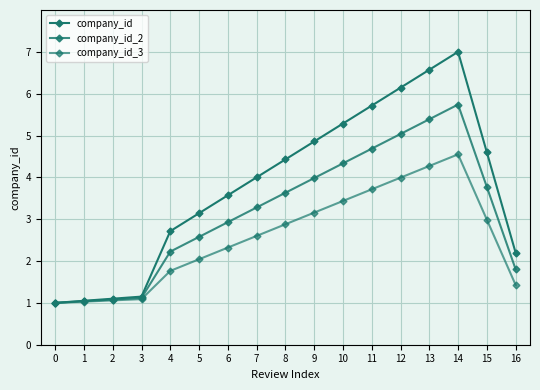

At how many categories does at least one series exceed 4?

8